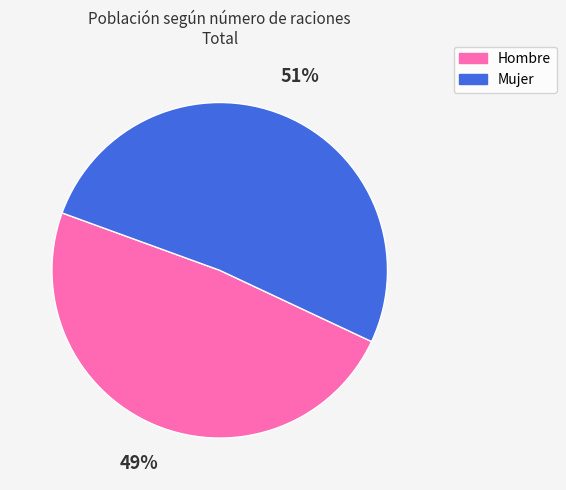

To the nearest percent, what is the average slice percentage?

50%